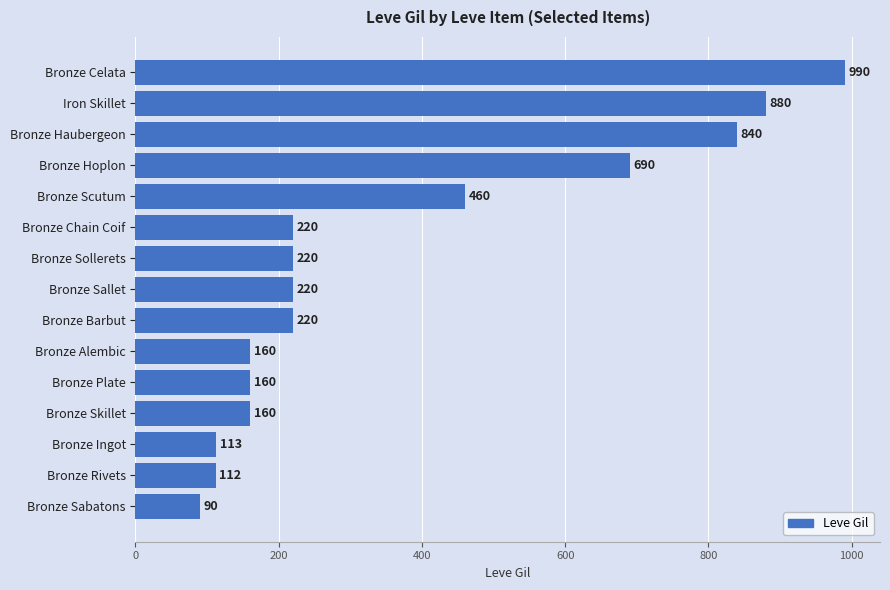

Where is the data nearest to the value 540?

Bronze Scutum